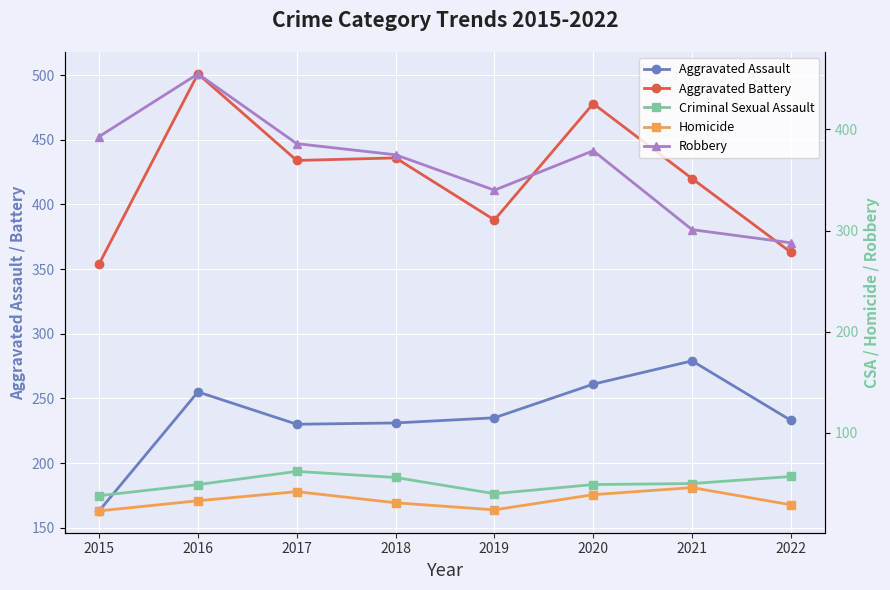

The value of Robbery at 2017 is 229. True or false?

False